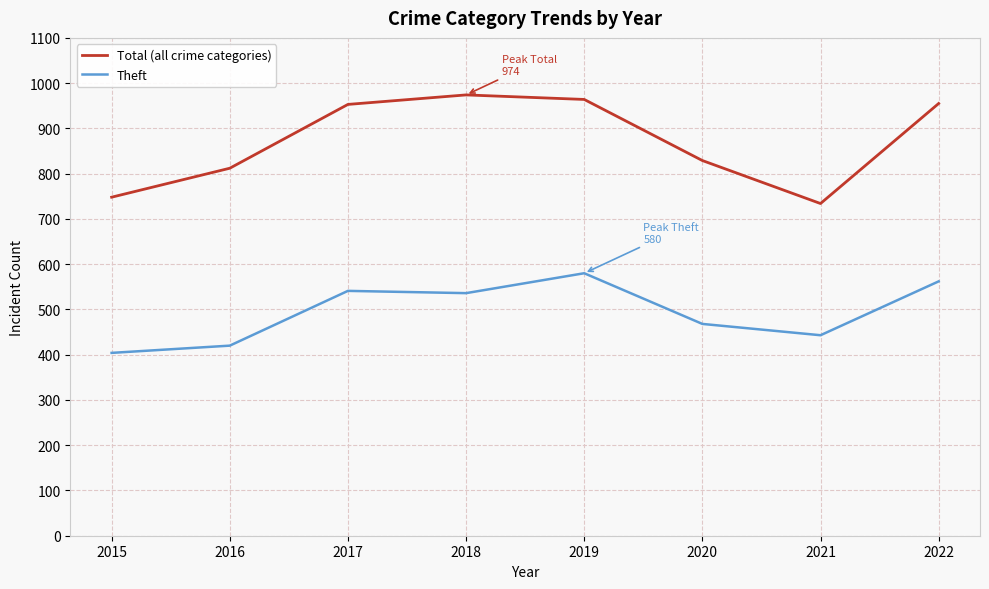

True or false: Theft and Total (all crime categories) intersect in this chart.

False